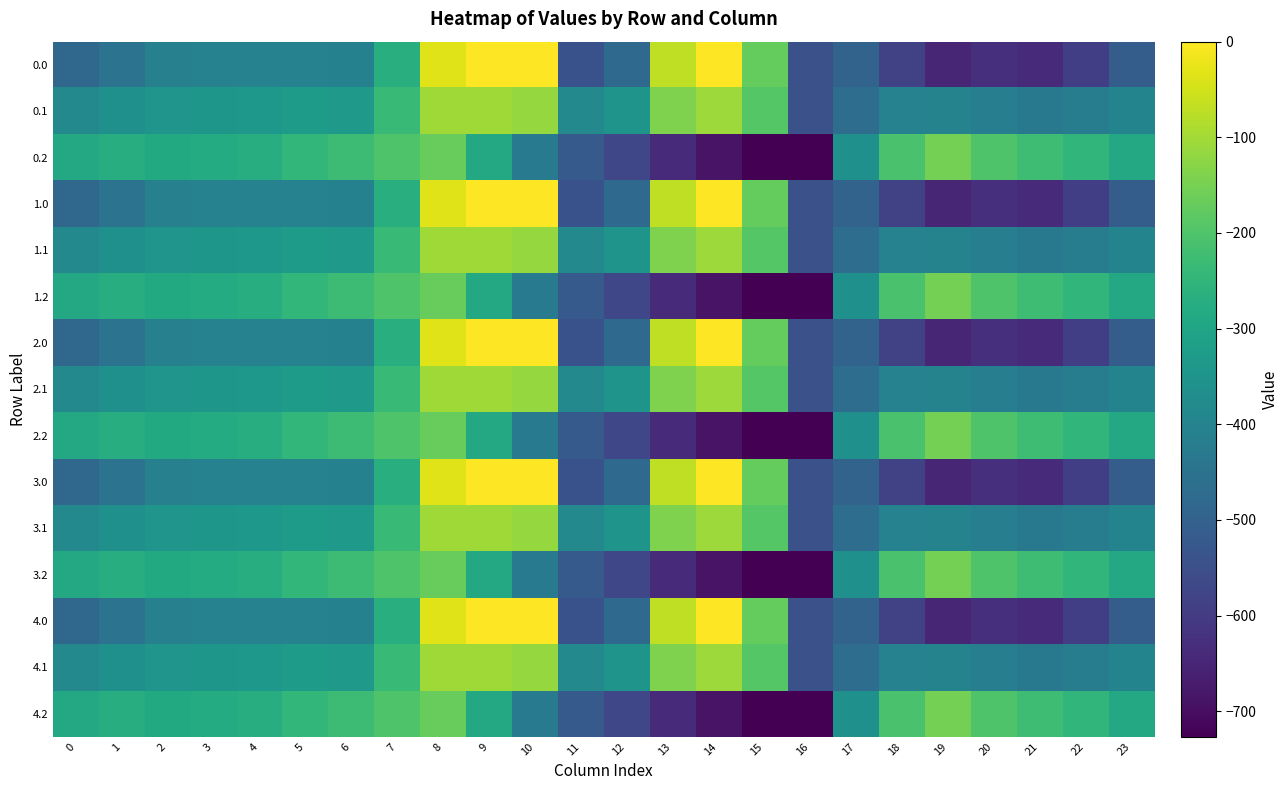

At 3, list the series in order from smallest to largest.

0.0, 1.0, 2.0, 3.0, 4.0, 0.1, 1.1, 2.1, 3.1, 4.1, 0.2, 1.2, 2.2, 3.2, 4.2